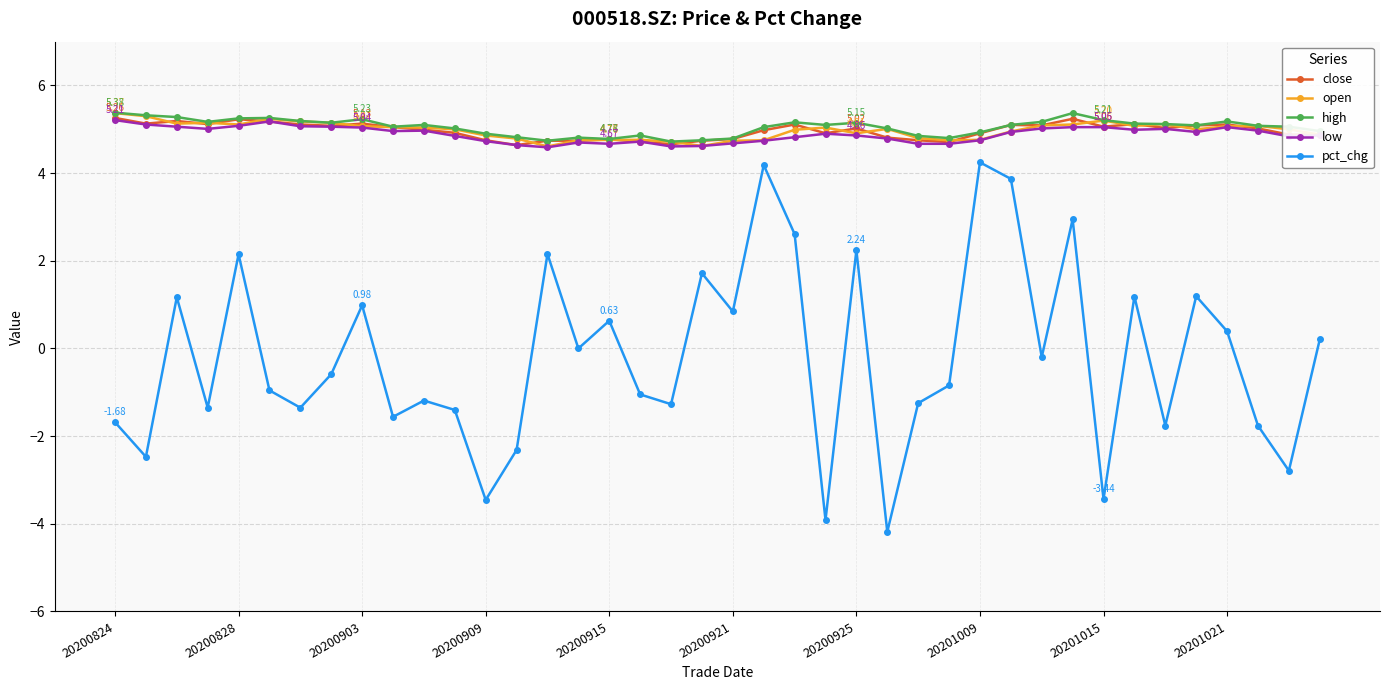

What is the difference between the maximum and minimum values in the pct_chg series?

8.4